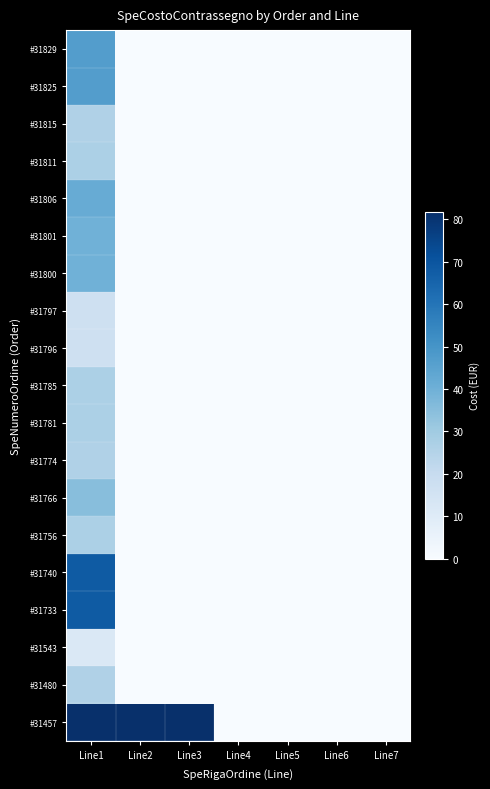

Between Line1 and Line5, which series saw the biggest shift?

#31457